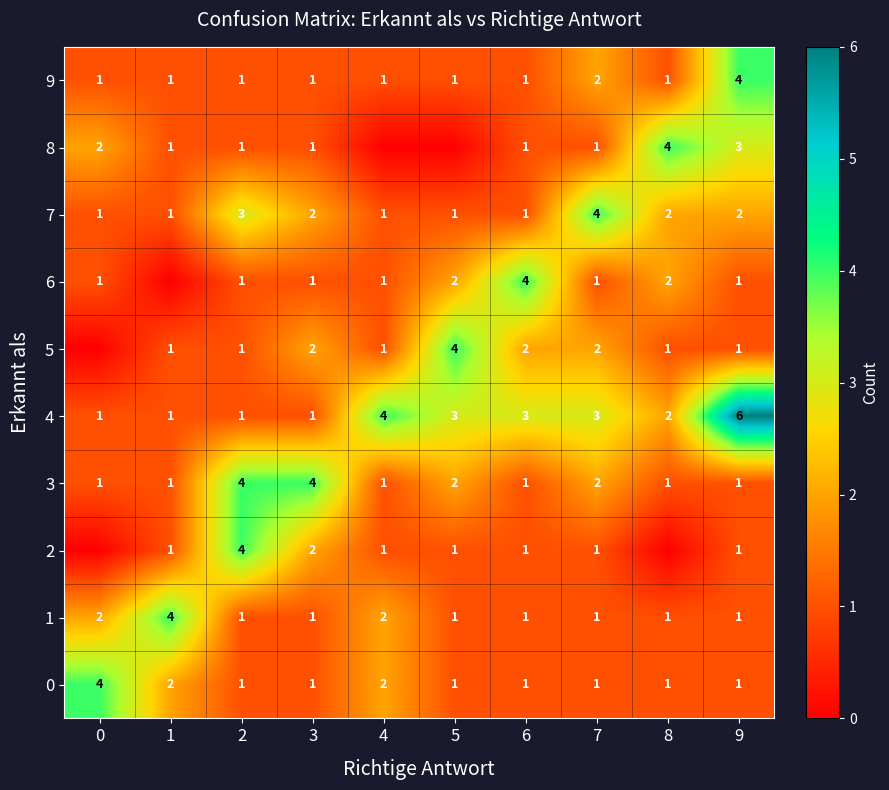

Count the number of data series in this chart.

10